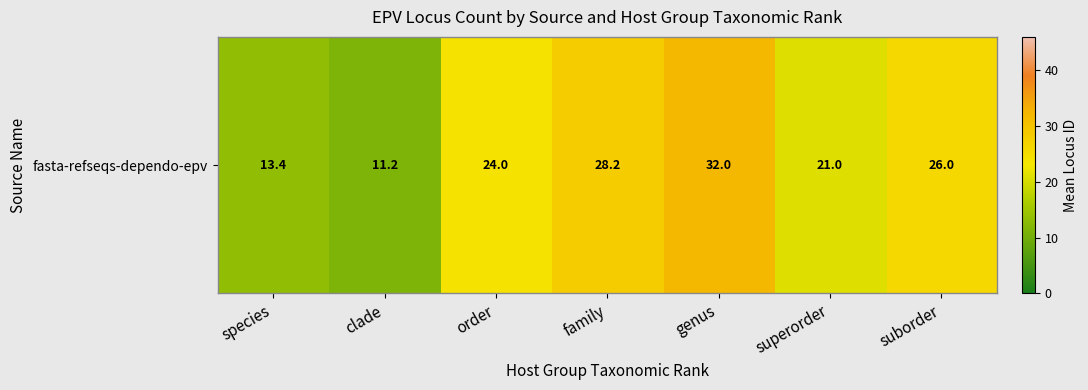

How many values are below 24?

3